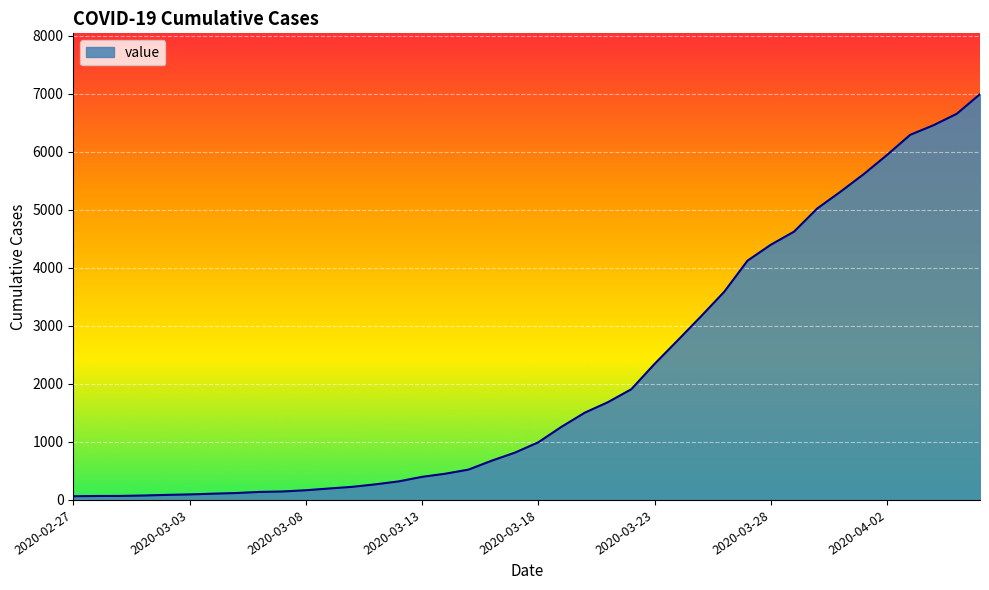

What is the greatest value displayed?

6995